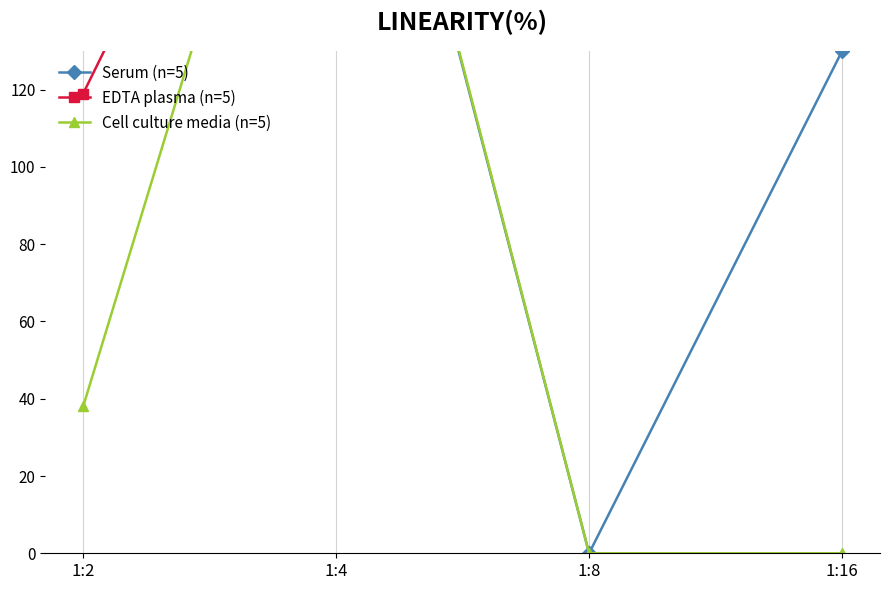

Which category has the highest value in the Serum (n=5) series?

1:2